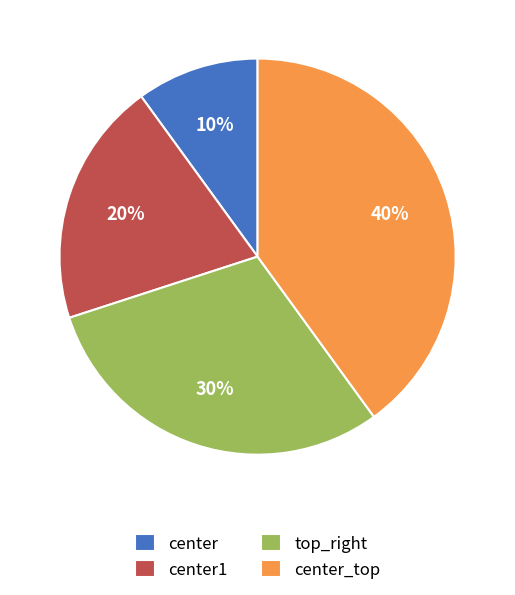

What percentage is the center_top slice, to the nearest percent?

40%